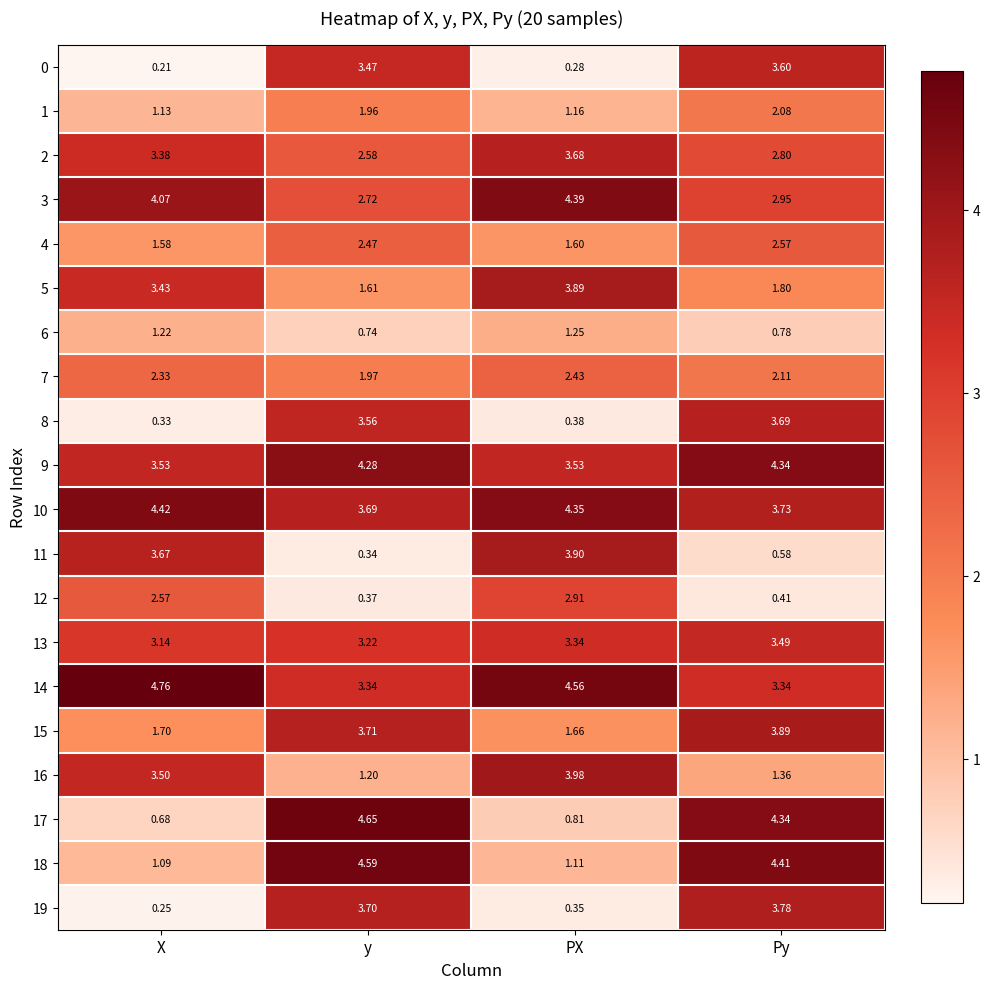

Rank the categories by 10 value from highest to lowest.

X, PX, Py, y